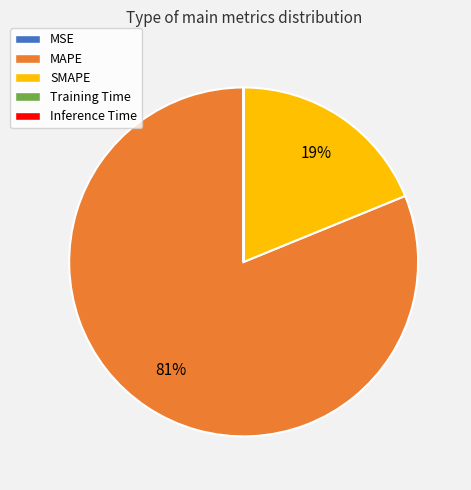

Is it true that MAPE is 75% of the pie?

False